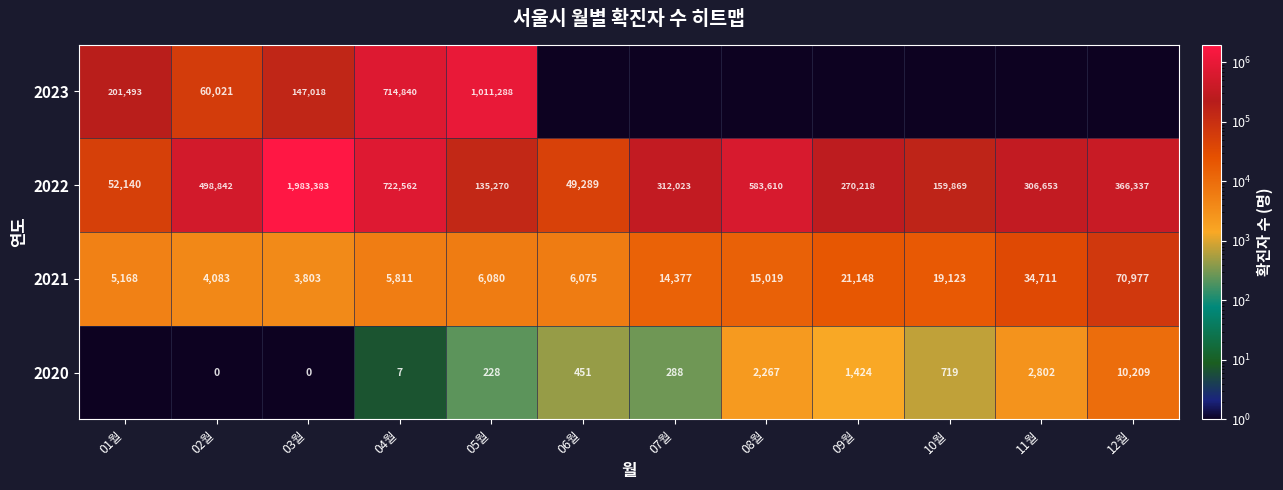

The value of 2022 at 03월 is 3404989. True or false?

False